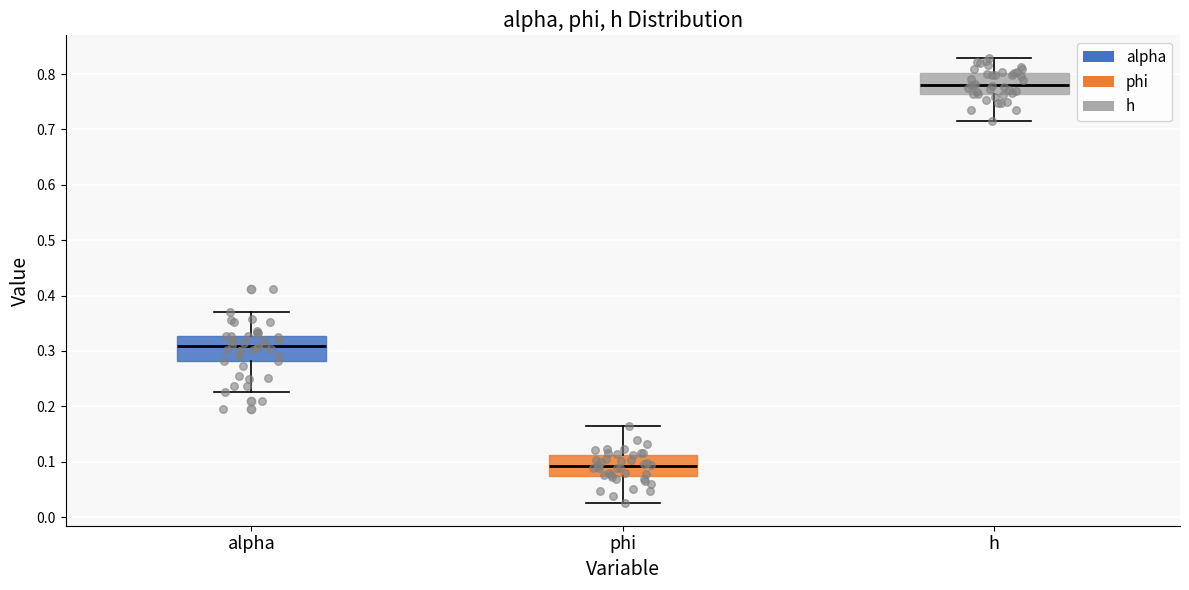

Where is the upper edge of the box for alpha on the y-axis? The values are not printed on the chart, so give them approximately, as read against the axis.

0.33